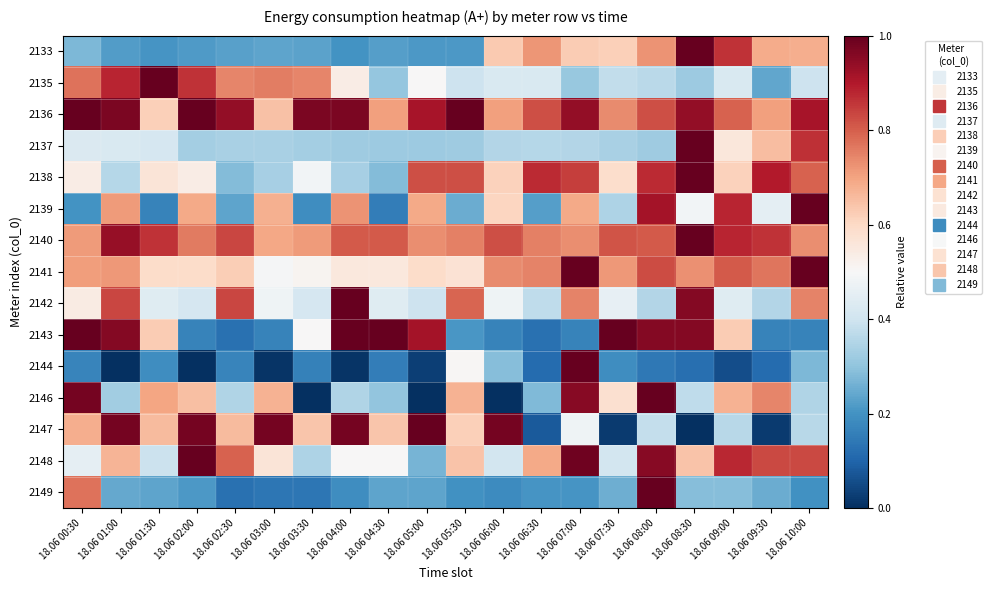

Which series has the largest range (max minus min)?

2144